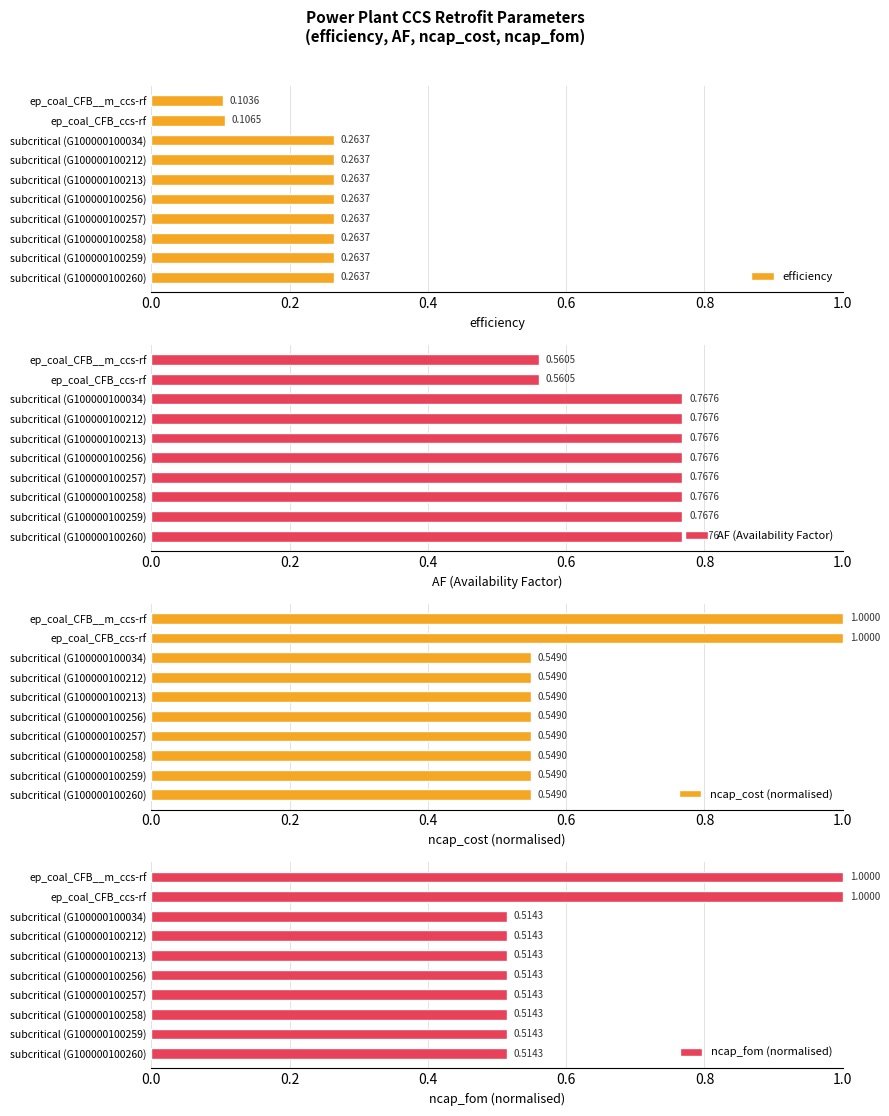

How many ncap_cost (normalised) values are between 0 and 1?

10